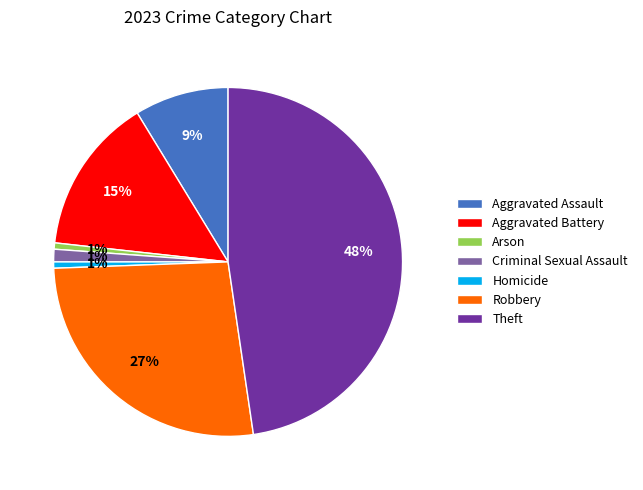

The Aggravated Battery slice represents 7% of the pie. True or false?

False